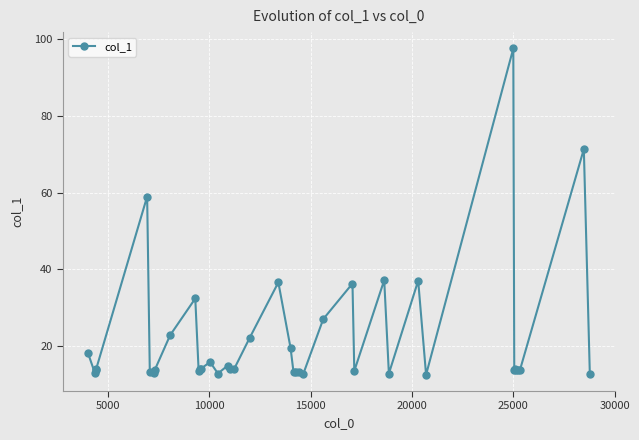

Reading right to left, extract all data points from this chart.

12.6	71.3	13.7	13.7	13.7	14.0	13.7	97.6	12.5	37.0	12.8	37.2	13.5	36.3	27.0	12.8	13.3	13.2	13.2	19.5	36.6	22.1	13.9	14.0	14.9	12.8	15.8	14.0	14.0	13.5	32.4	22.8	13.7	12.9	13.3	59.0	14.0	13.6	13.0	18.1